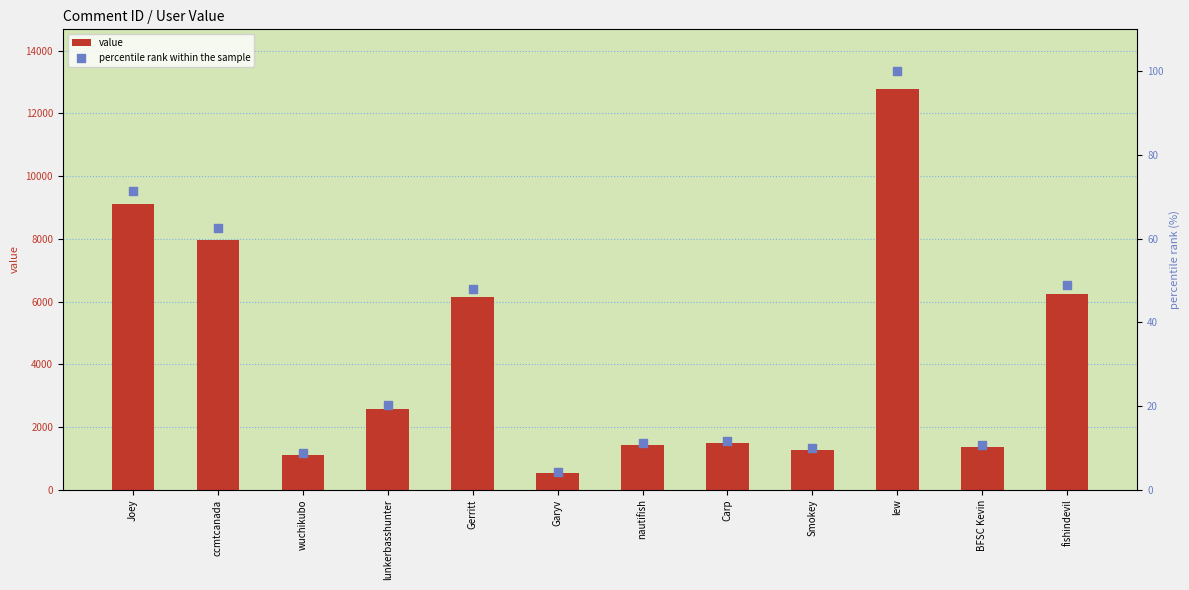

Which series reaches the minimum Y coordinate?

percentile rank within the sample